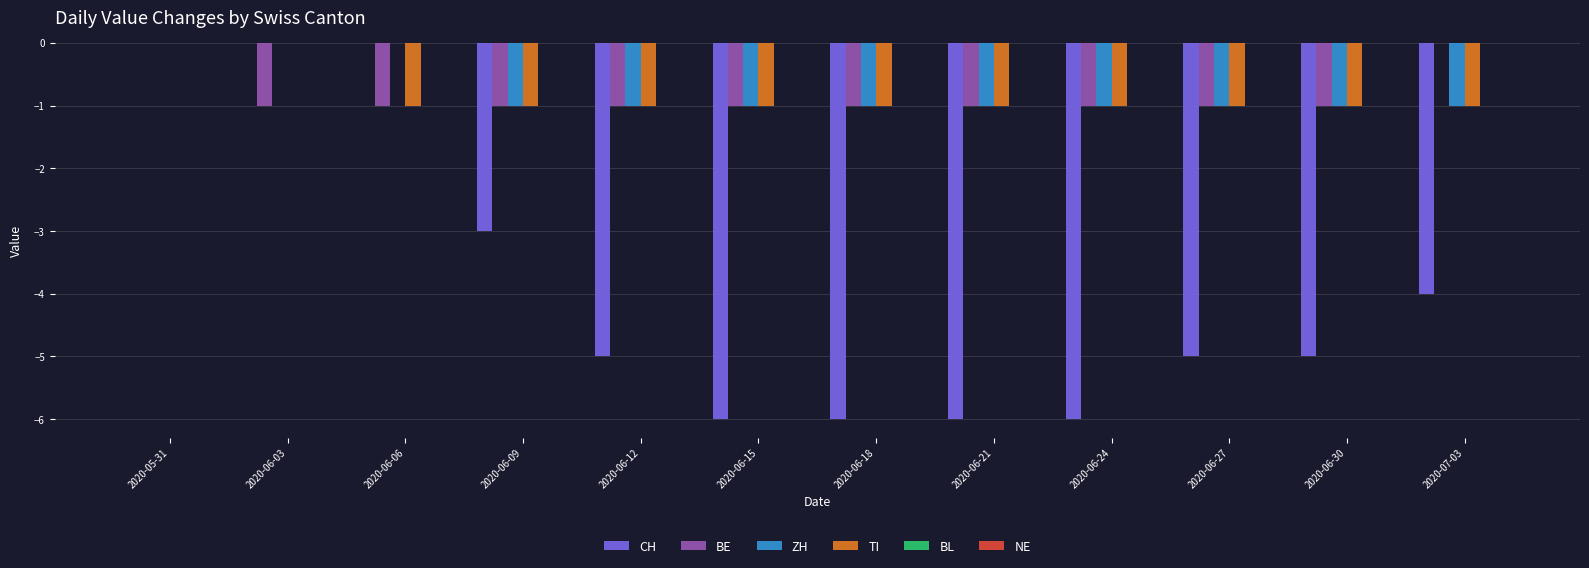

What is the sum of all CH values?

-46